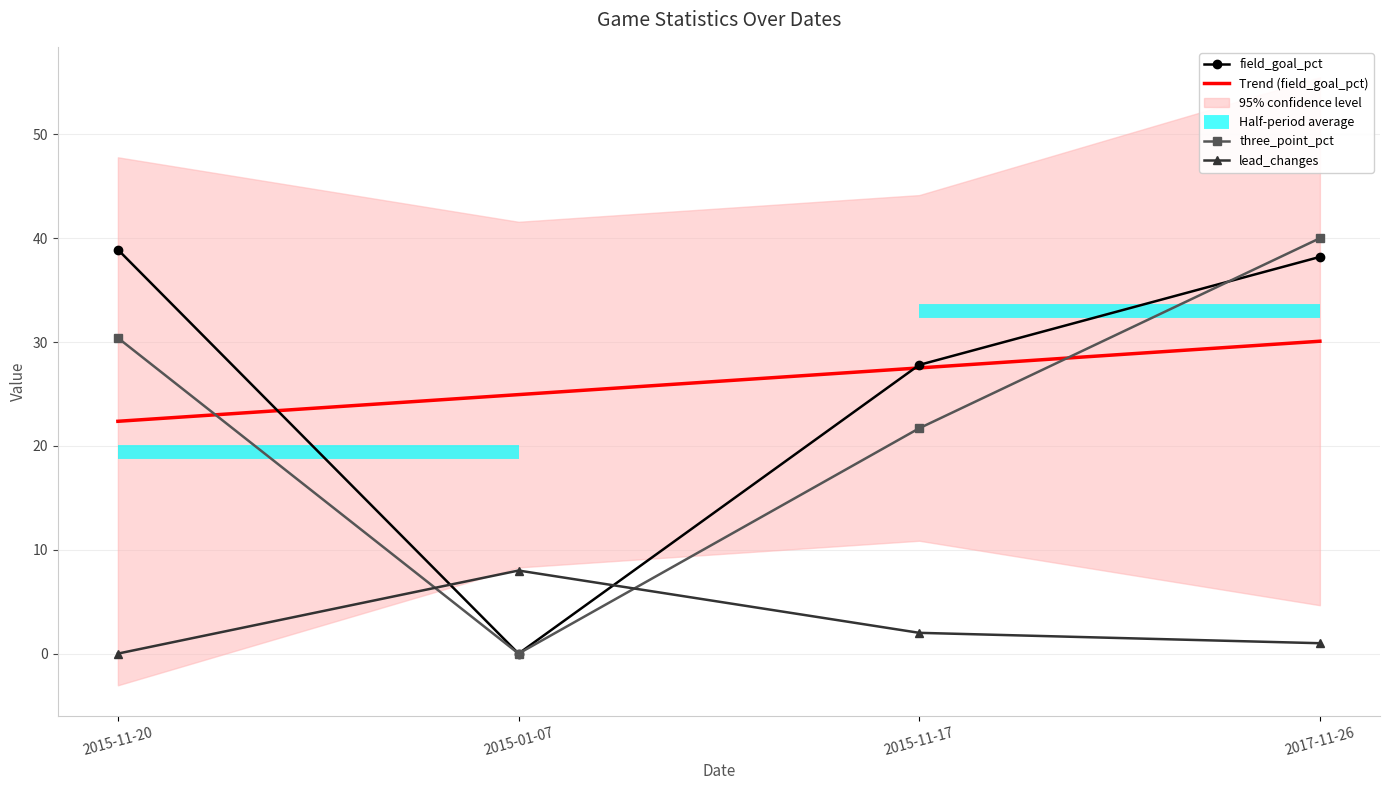

Is this an area chart (filled region under the line)?

No